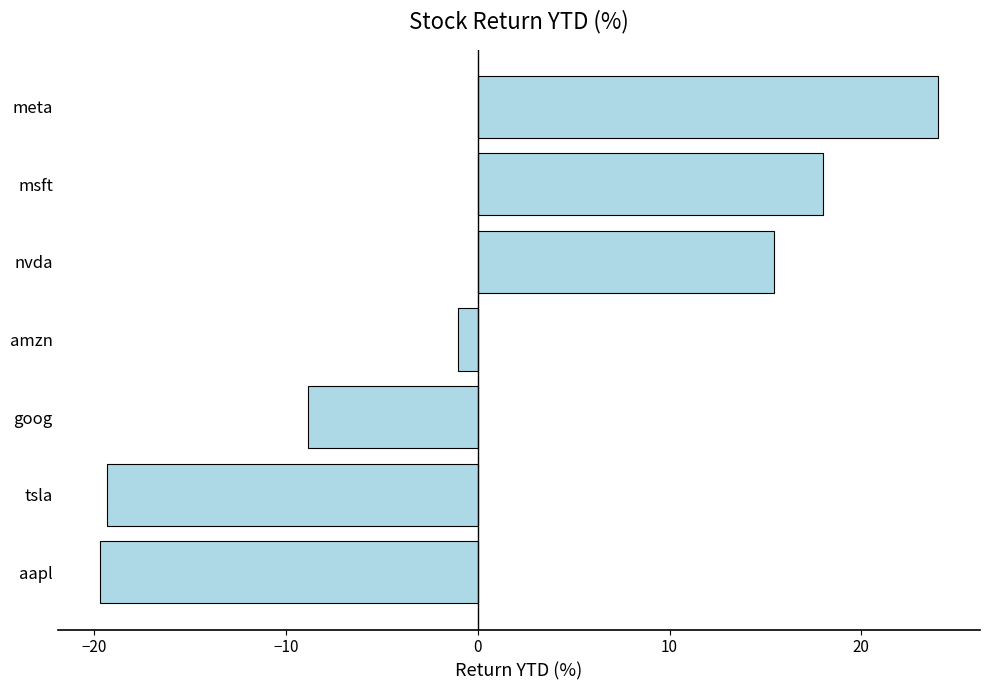

How many values are below -1?

4